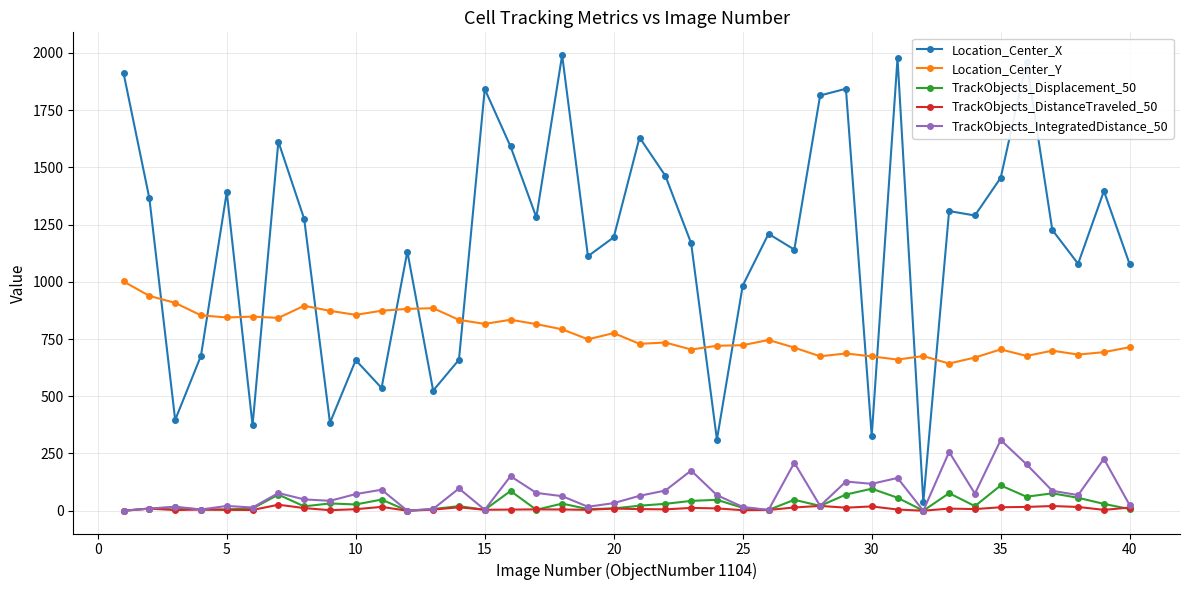

What is the maximum value shown in the chart?

1990.0